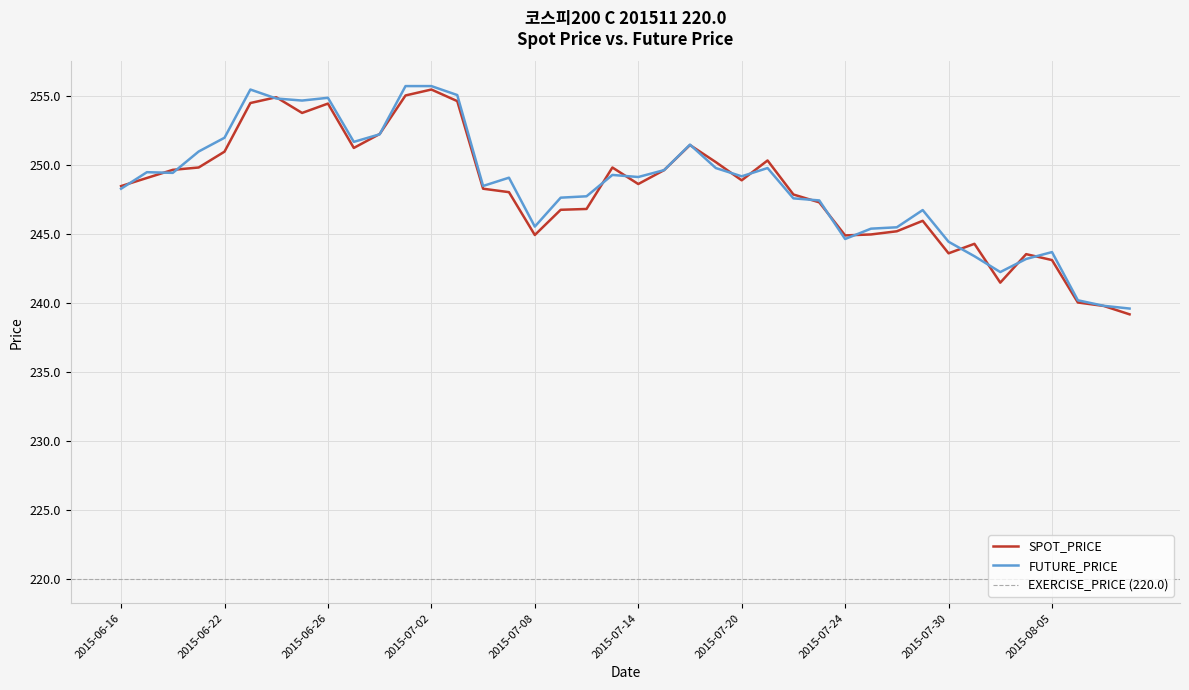

Which series has the largest range (max minus min)?

SPOT_PRICE